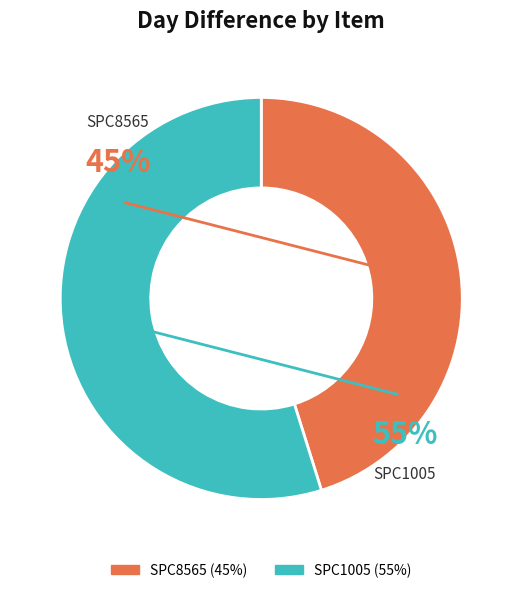

Count the number of slices in the pie.

2